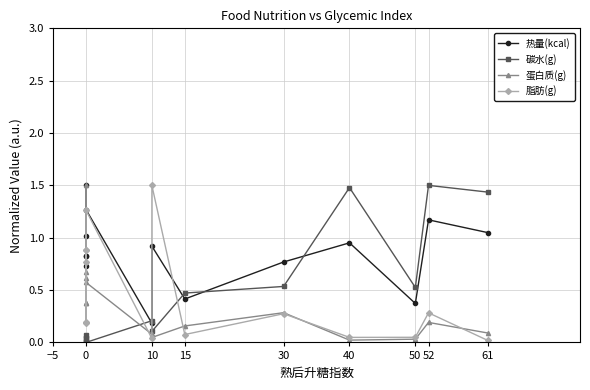

True or false: 蛋白质(g) has a value of 0.0 at 50.

False